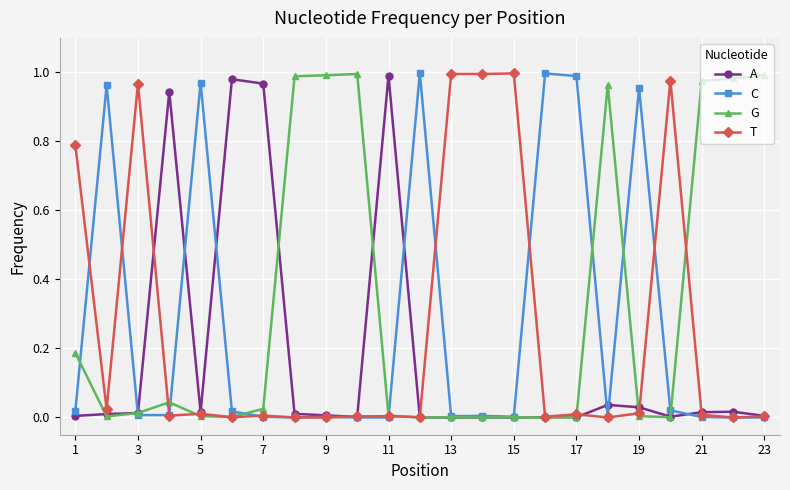

True or false: A has more than 1 points higher than both neighbors.

True